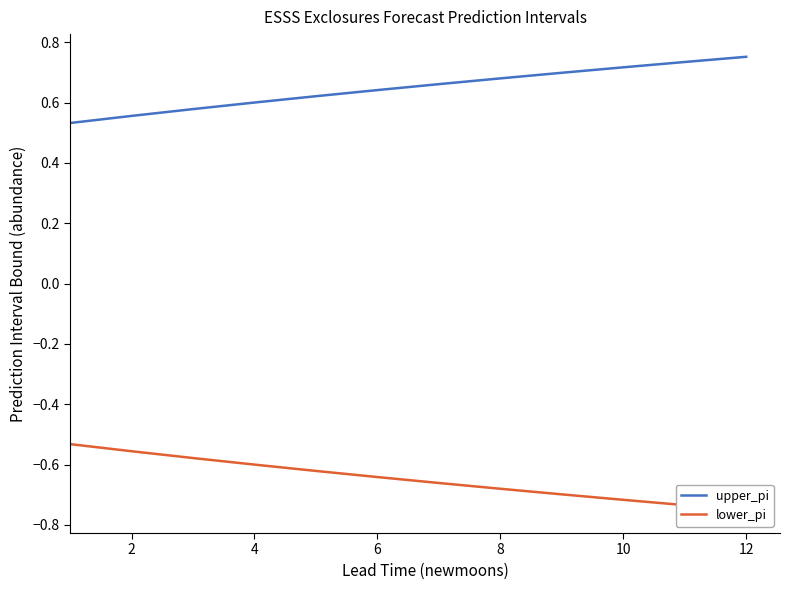

What are all the series names shown in the legend?

upper_pi, lower_pi